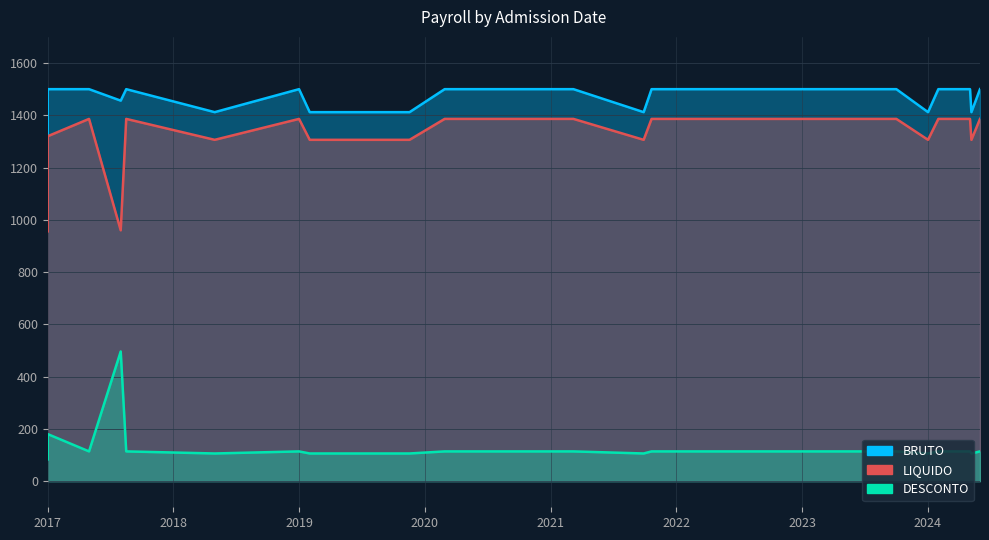

What is the spread (max minus min) of values at 10/04/2024?

1386.2